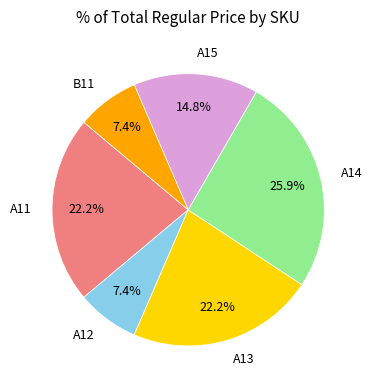

How many segments does this pie chart have?

6